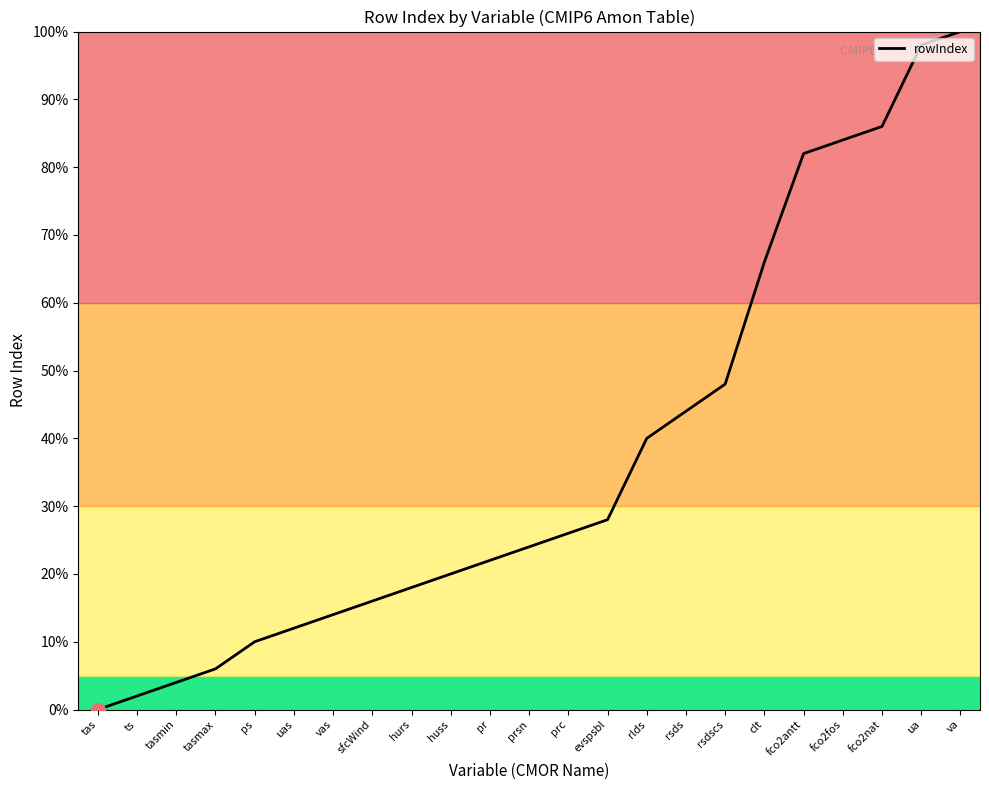

The chart shows a value of 46.0 at fco2antt. True or false?

False